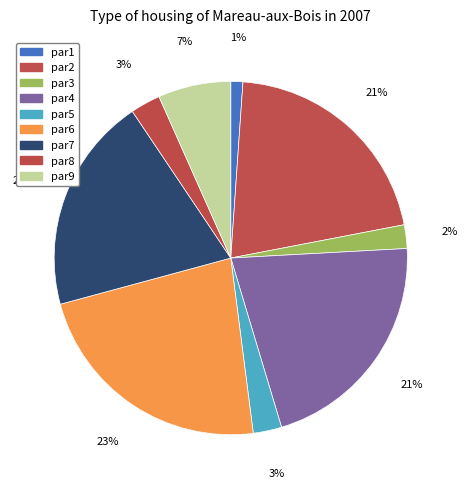

Does par1 account for over 50% of the chart?

No